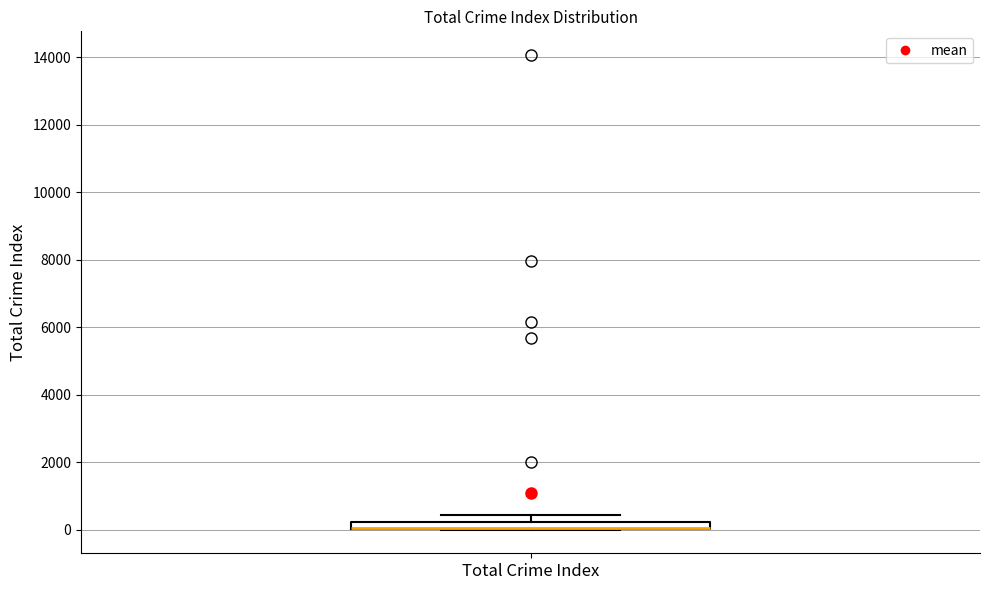

Where is the upper edge of the box for Total Crime Index on the y-axis? The values are not printed on the chart, so give them approximately, as read against the axis.

200